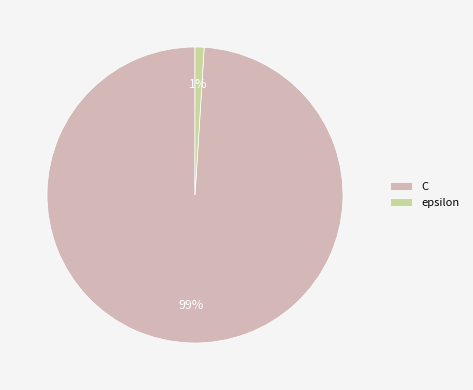

Between epsilon and C, which is larger?

C